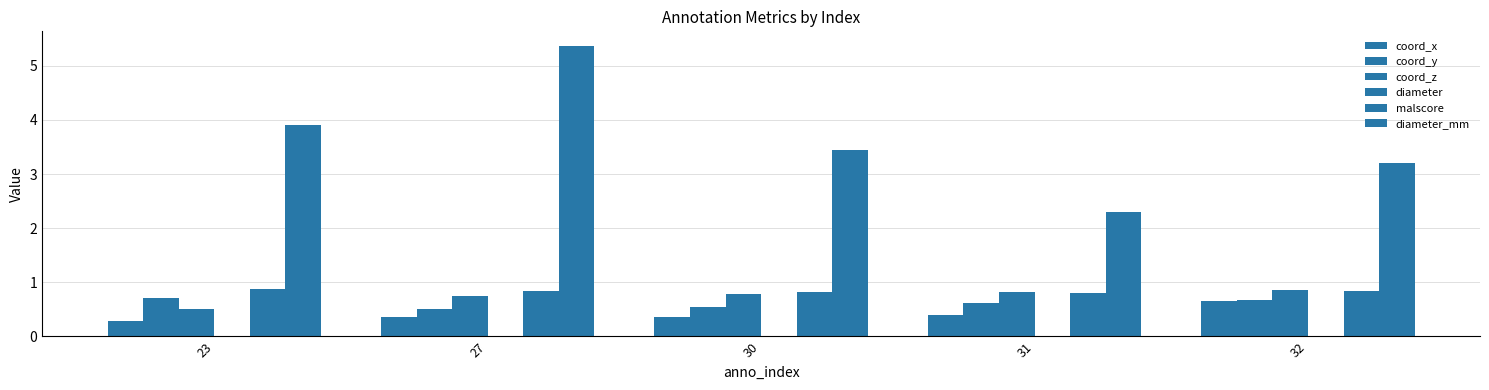

What value does the coord_z series have at 27?

0.7